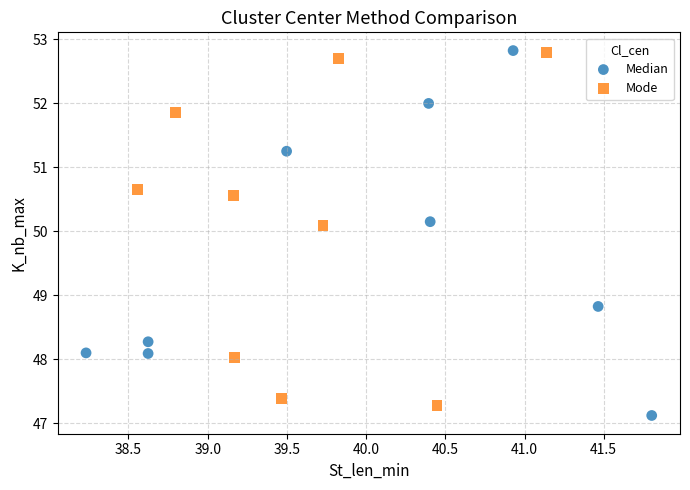

What are all the series names shown in the legend?

Median, Mode